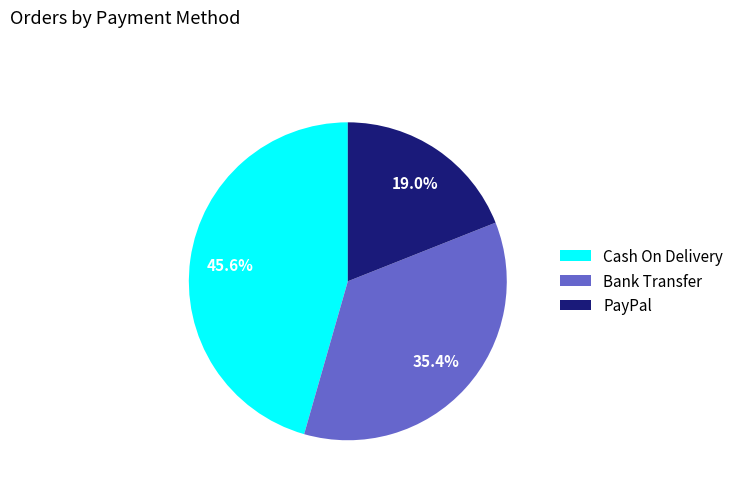

What percentage is the Cash On Delivery slice, to the nearest percent?

46%